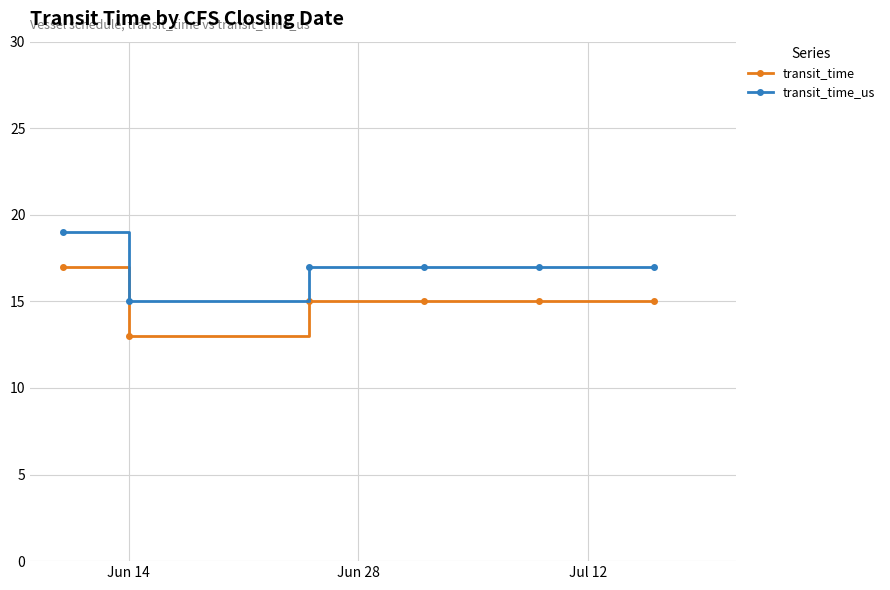

What is the difference between the maximum and second lowest values in the transit_time series?

2